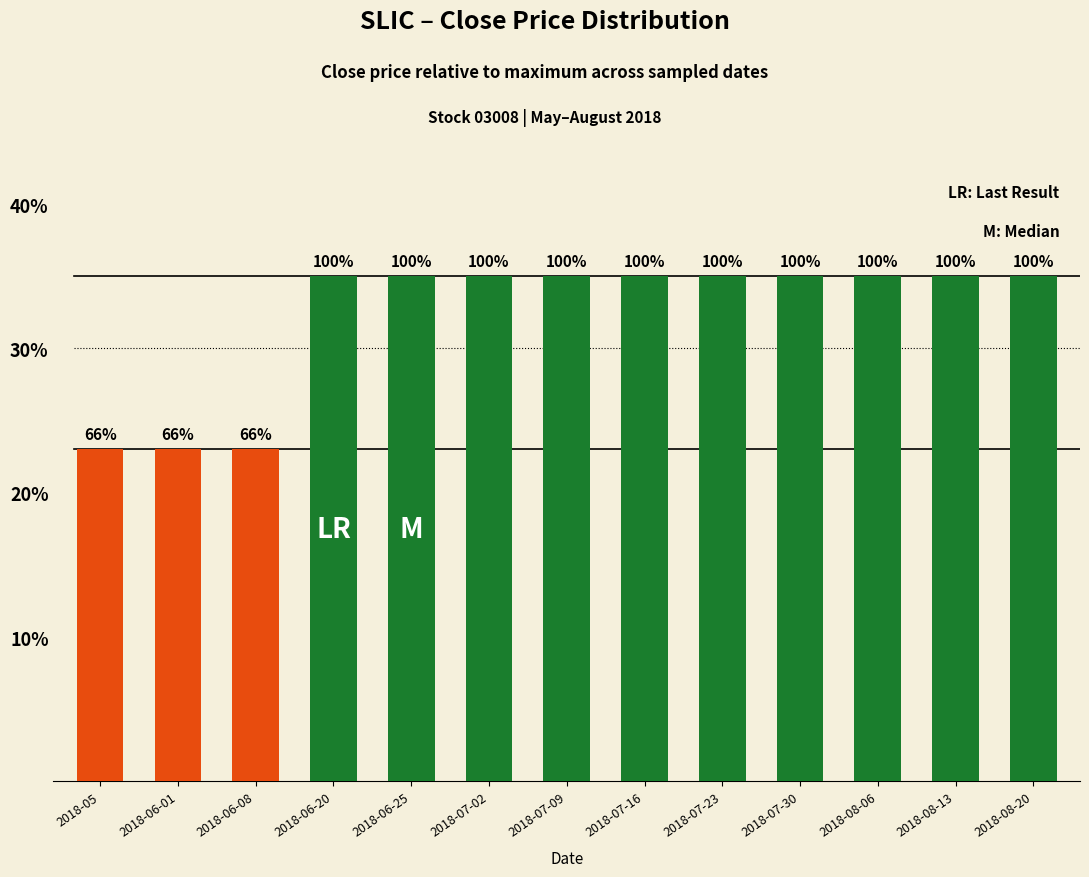

Are the bars horizontal?

No